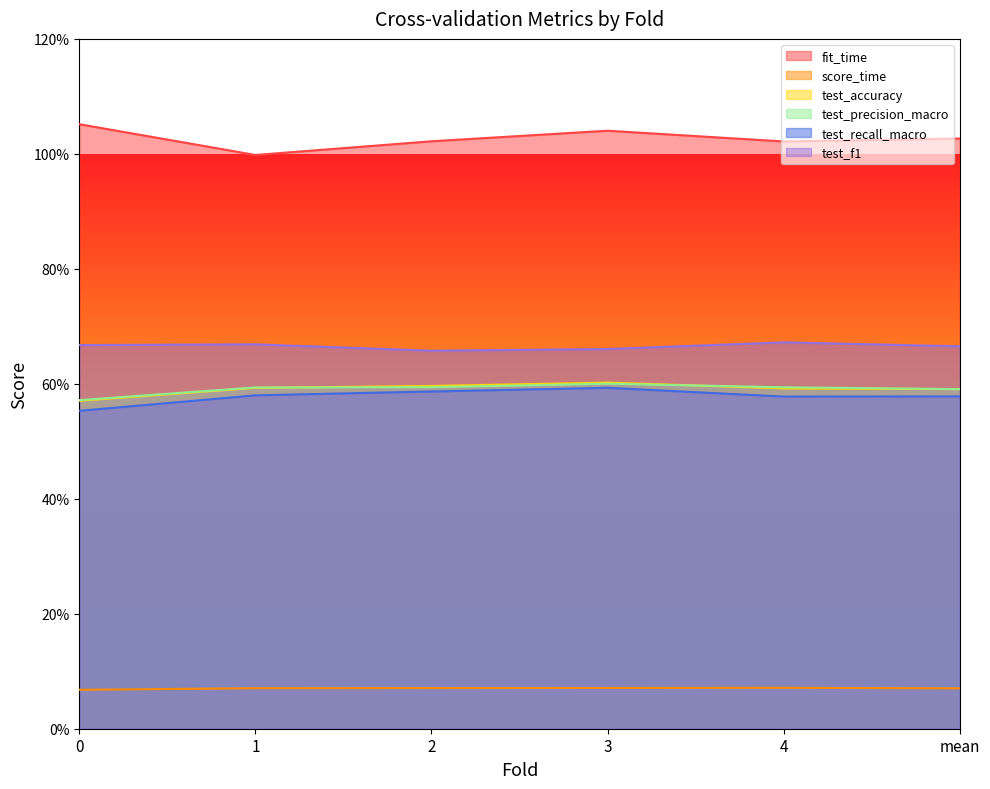

What is the spread (max minus min) of values at mean?

1.0